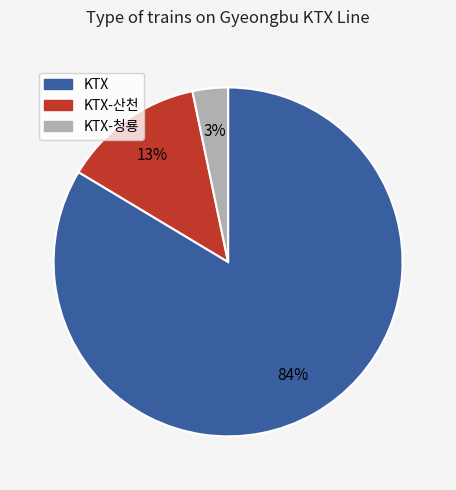

Does any single category account for the majority?

Yes